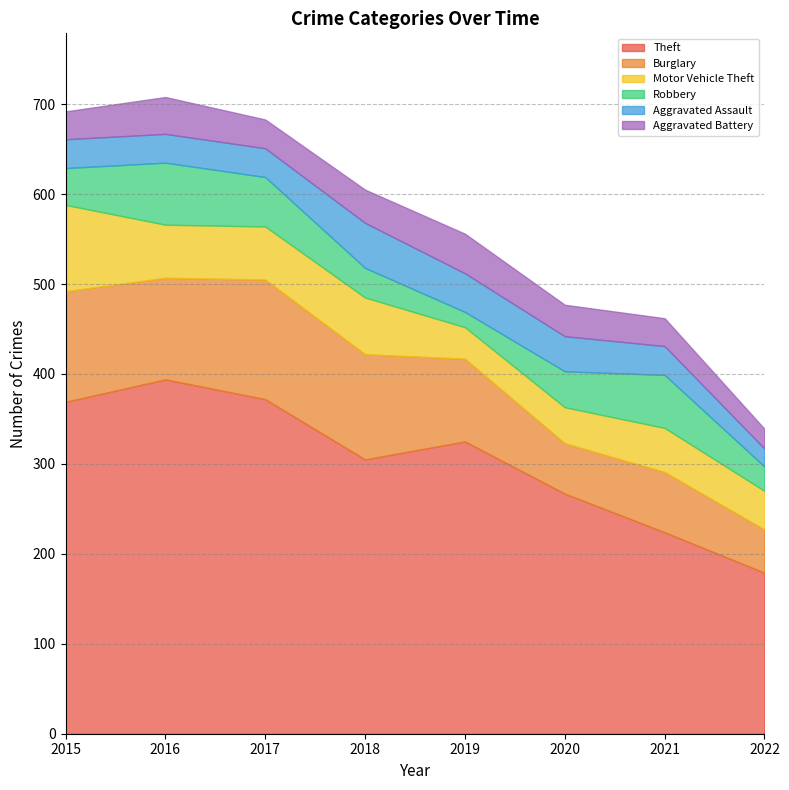

True or false: Aggravated Assault has more than 1 points higher than both neighbors.

False